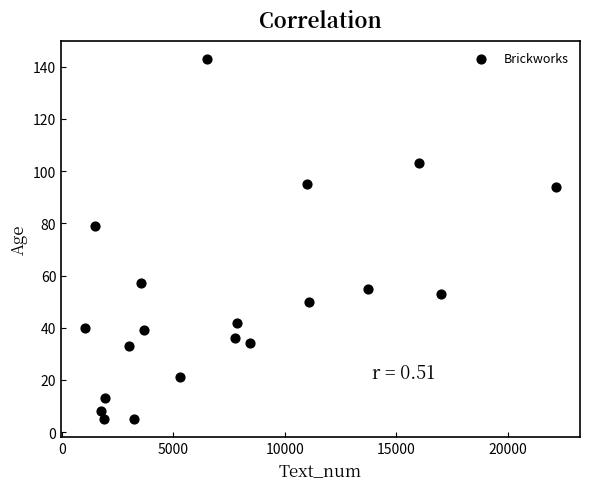

What is the range of X values (max minus min)?

21161